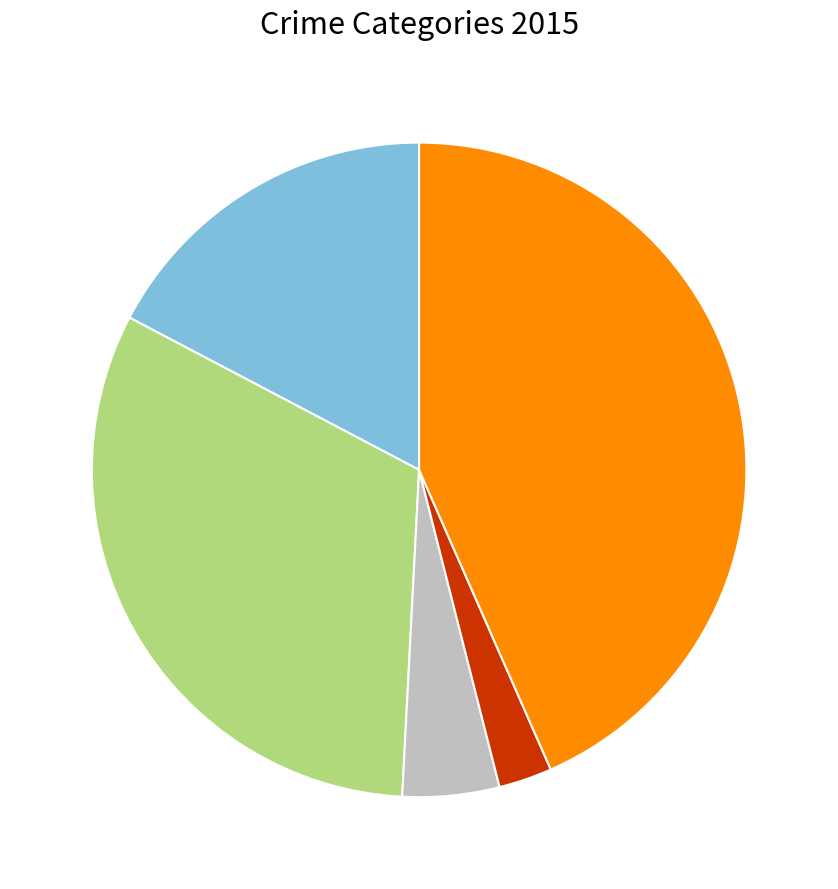

Is there any slice that represents more than half of the pie?

No